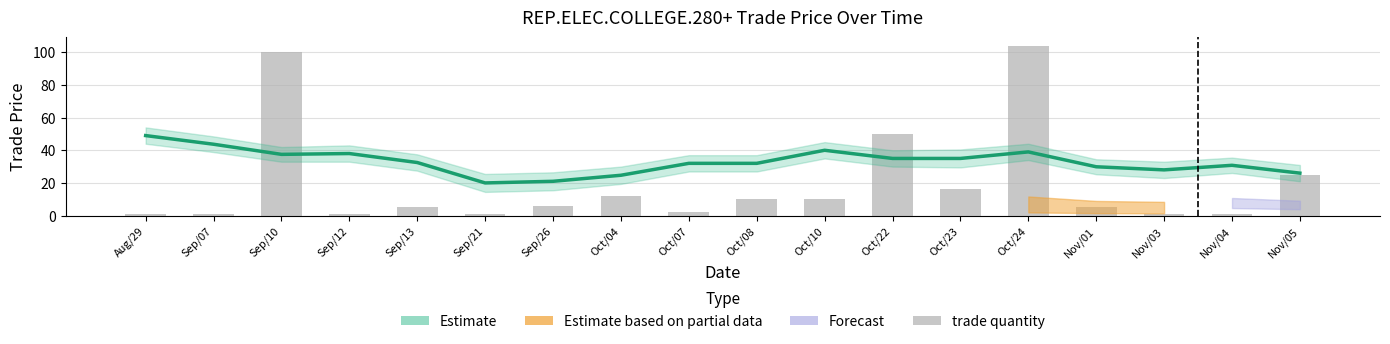

What is the value of the trade quantity bar at the 17th from the left?

1.0